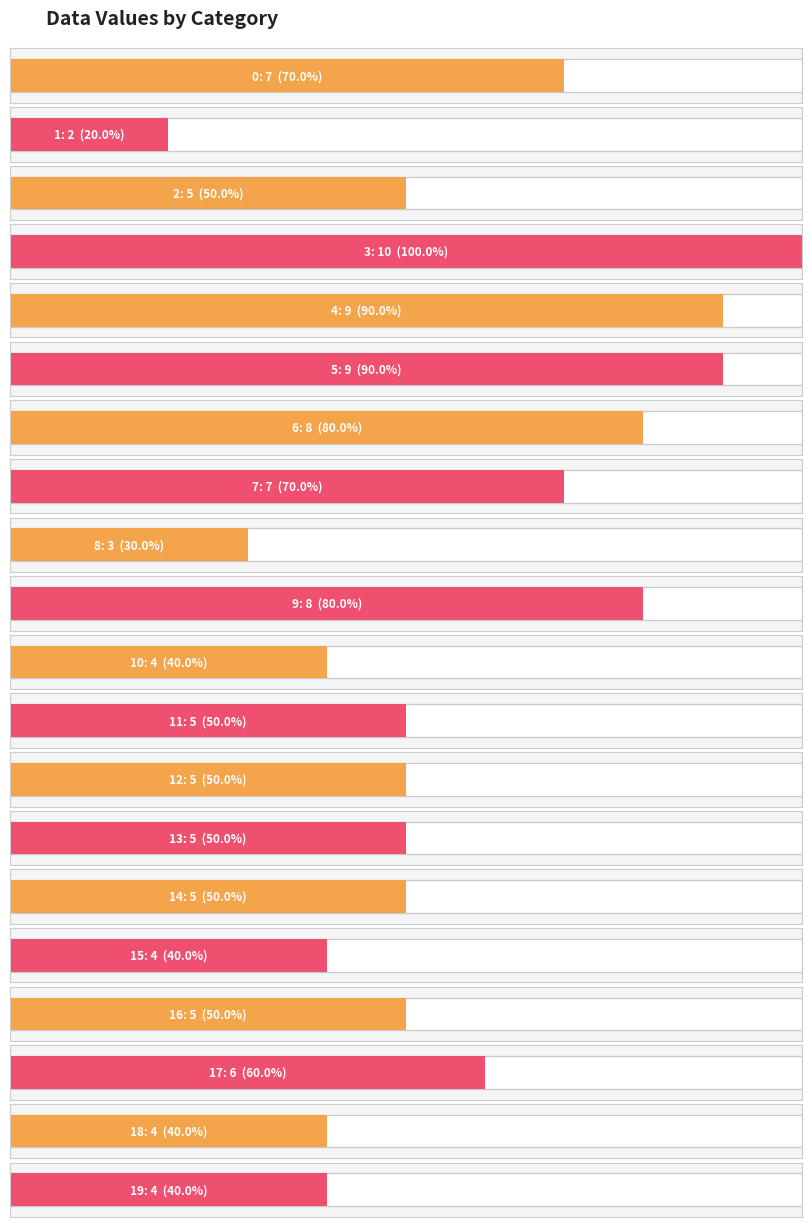

Which has a higher value, 7 or 9?

9